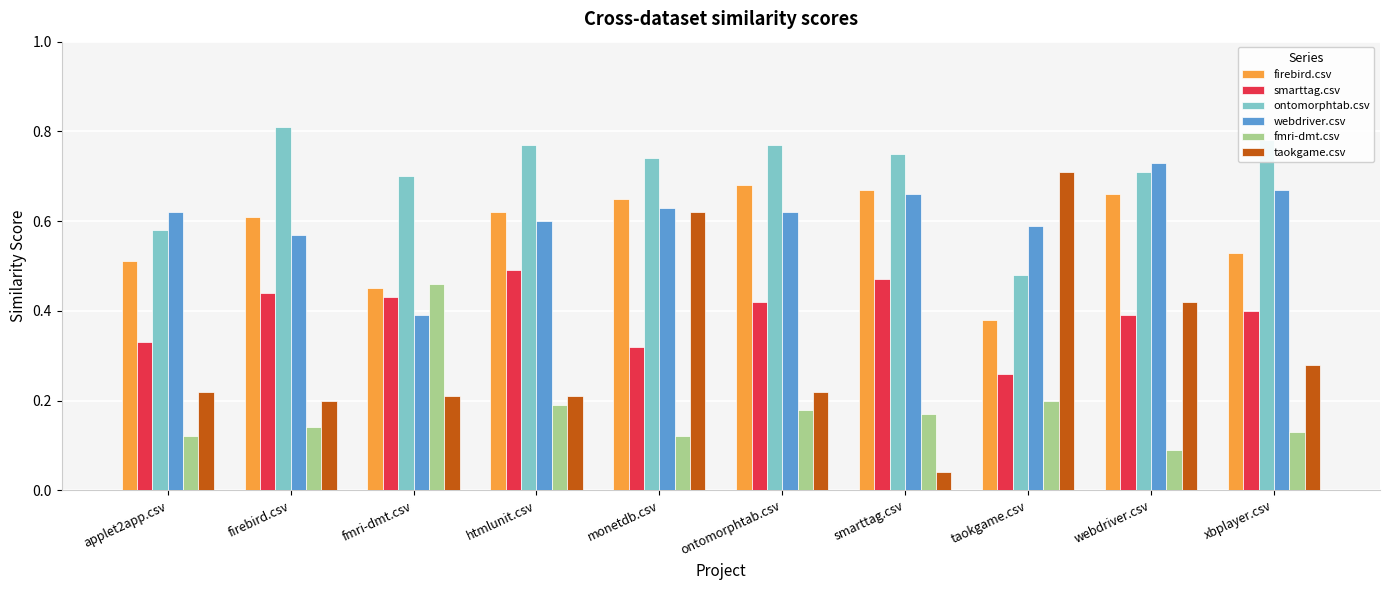

What is the sum of all taokgame.csv values?

3.1